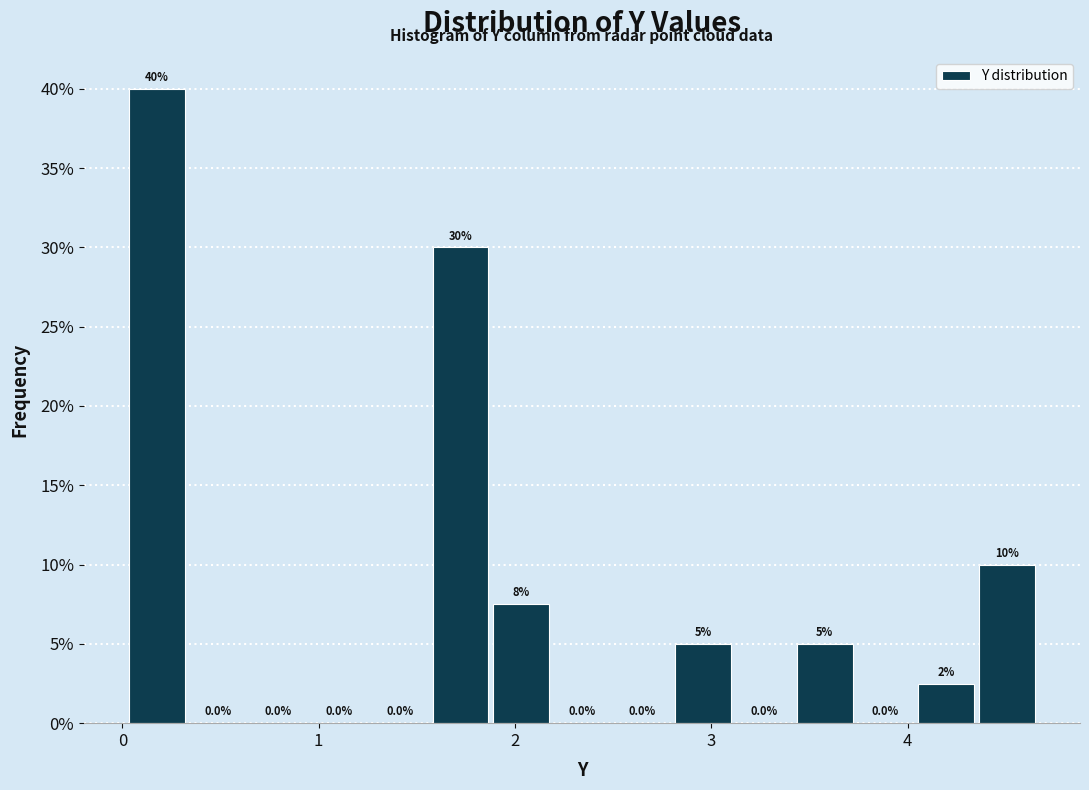

Read against the x-axis, roughly where is the centre of the tallest bar?

0.2